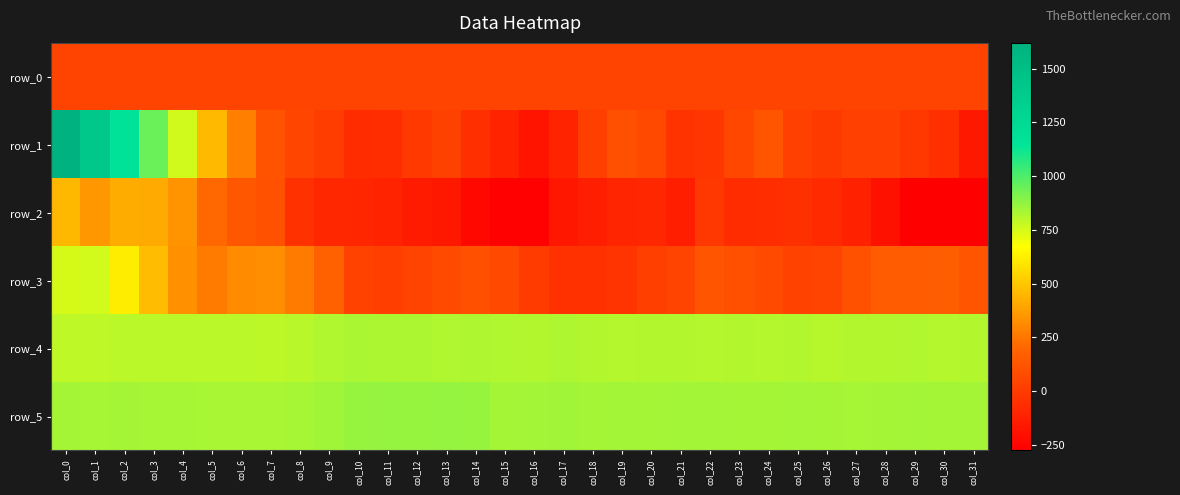

What is the total value across all series at col_26?

1648.2